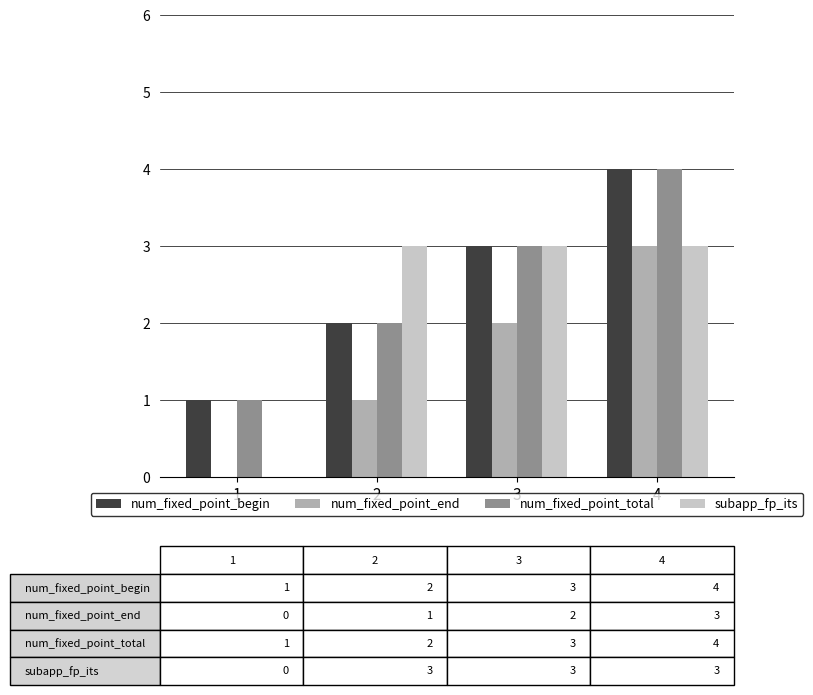

The value of subapp_fp_its at 4 is 3. True or false?

True